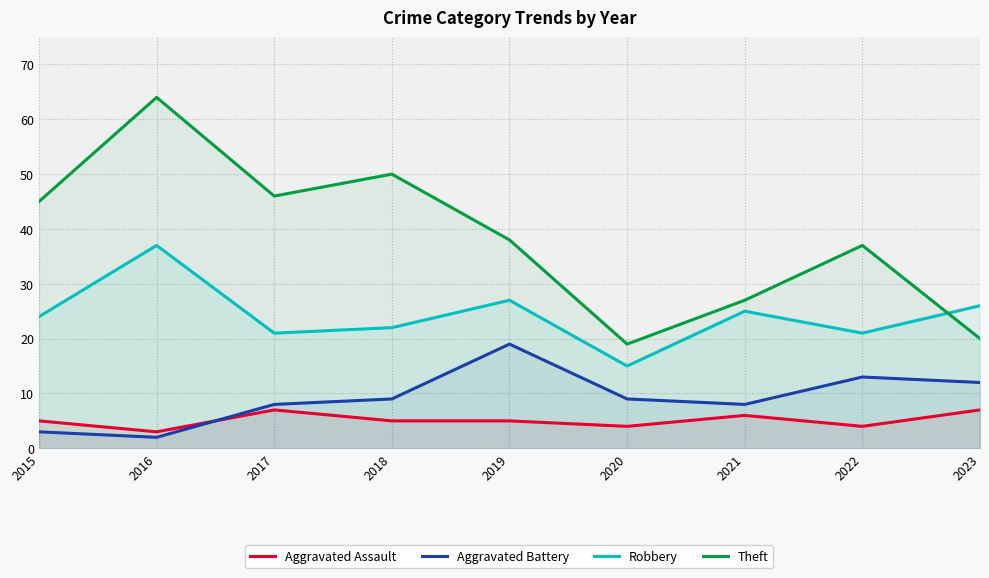

Where is the first local minimum for Aggravated Battery?

2016